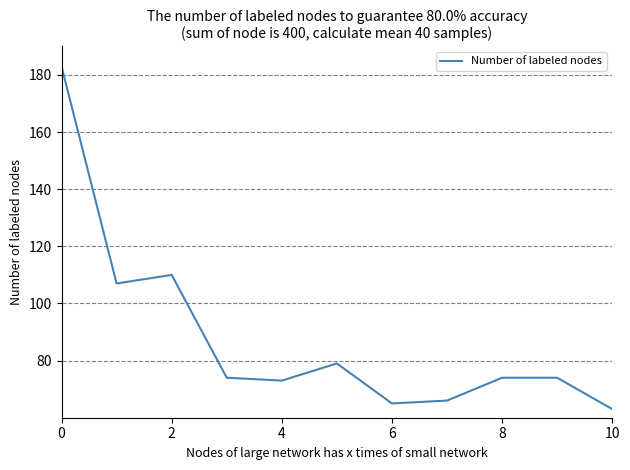

What is the difference between the maximum and second lowest values?

118